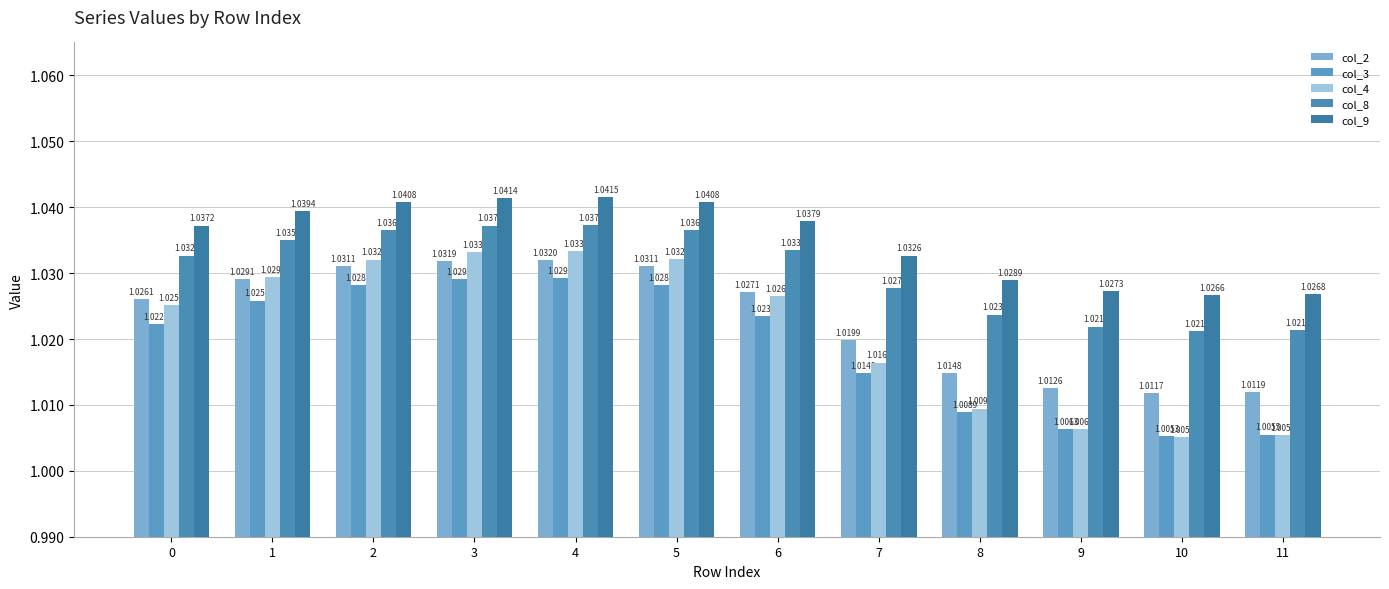

At which label is col_3 closest to 1?

10